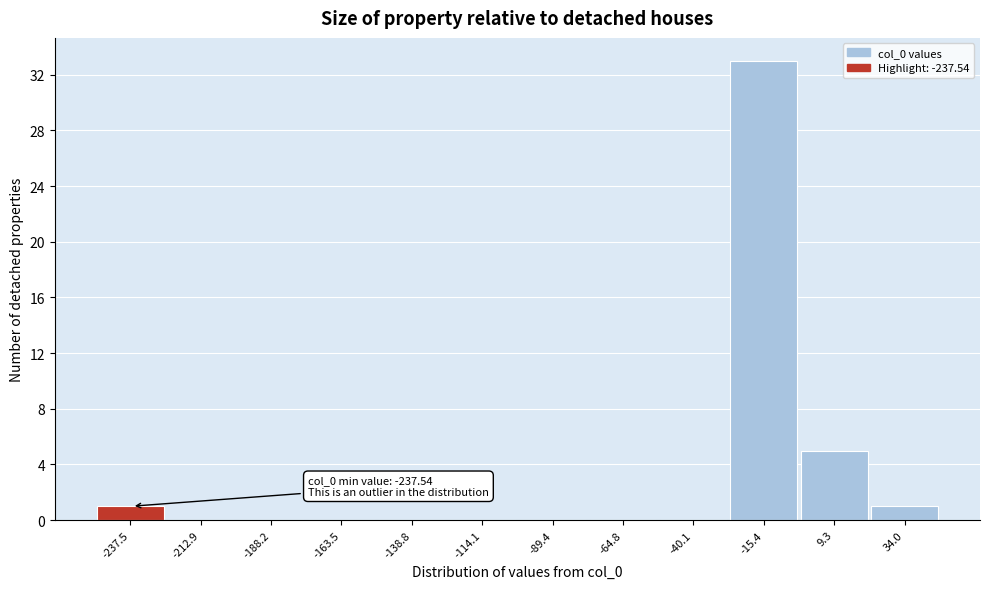

Reading left to right, extract all data points from this chart.

-237.5=1	-212.9=0	-188.2=0	-163.5=0	-138.8=0	-114.1=0	-89.4=0	-64.8=0	-40.1=0	-15.4=33	9.3=5	34.0=1